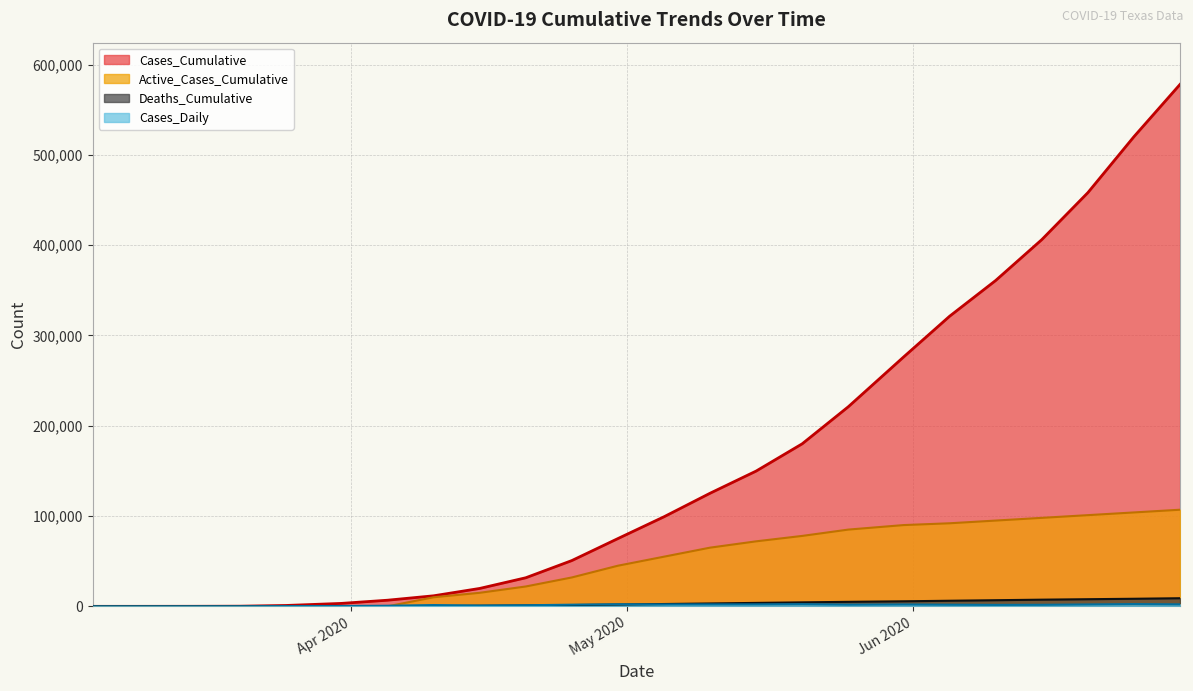

How many categories are shown in the chart?

24